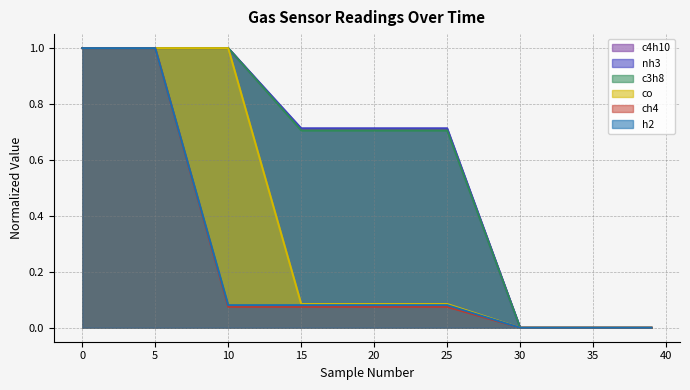

Reading left to right, what are all the values shown in this chart?

c4h10: 0=1.0	5=1.0	10=1.0	15=0.7	20=0.7	25=0.7	30=0.0	35=0.0	39=0.0
nh3: 0=1.0	5=1.0	10=1.0	15=0.7	20=0.7	25=0.7	30=0.0	35=0.0	39=0.0
c3h8: 0=1.0	5=1.0	10=1.0	15=0.7	20=0.7	25=0.7	30=0.0	35=0.0	39=0.0
co: 0=1.0	5=1.0	10=1.0	15=0.1	20=0.1	25=0.1	30=0.0	35=0.0	39=0.0
ch4: 0=1.0	5=1.0	10=0.1	15=0.1	20=0.1	25=0.1	30=0.0	35=0.0	39=0.0
h2: 0=1.0	5=1.0	10=0.1	15=0.1	20=0.1	25=0.1	30=0.0	35=0.0	39=0.0